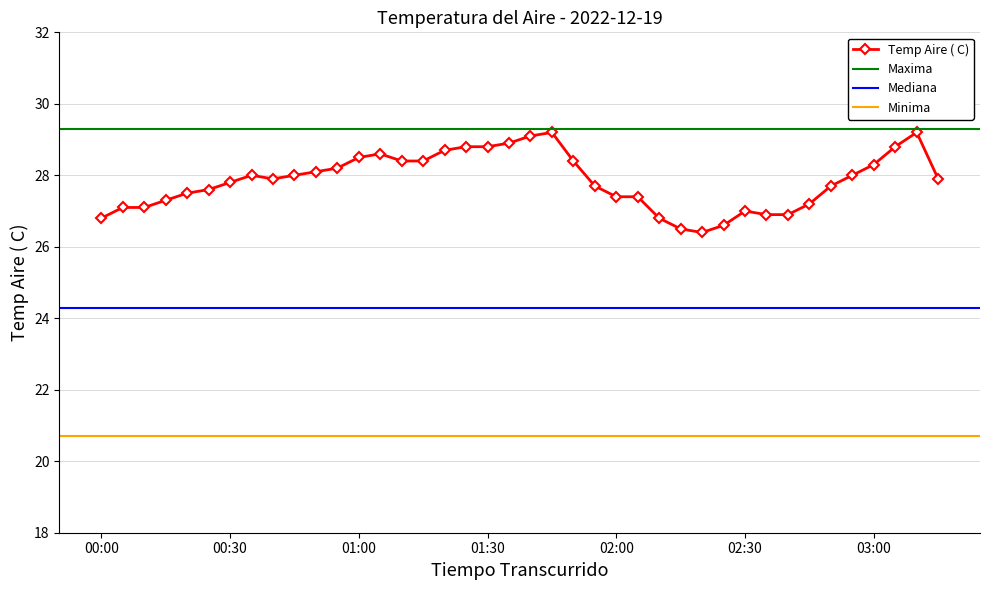

List the labels in order of value, smallest first.

02:20, 02:15, 02:25, 00:00, 02:10, 02:35, 02:40, 02:30, 00:05, 00:10, 02:45, 00:15, 02:00, 02:05, 00:20, 00:25, 01:55, 02:50, 00:30, 00:40, 03:15, 00:35, 00:45, 02:55, 00:50, 00:55, 03:00, 01:10, 01:15, 01:50, 01:00, 01:05, 01:20, 01:25, 01:30, 03:05, 01:35, 01:40, 01:45, 03:10